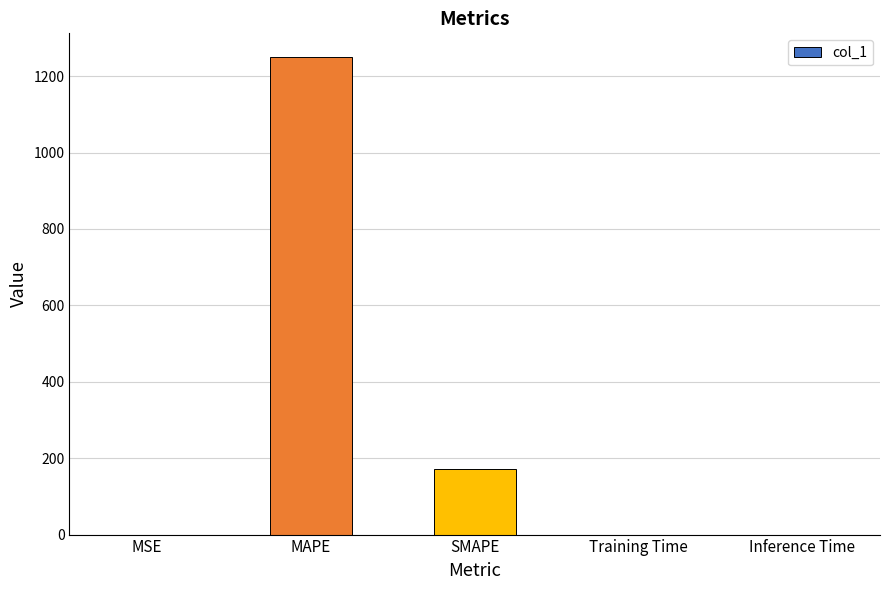

What is the difference between the values at MAPE and Training Time?

1249.5